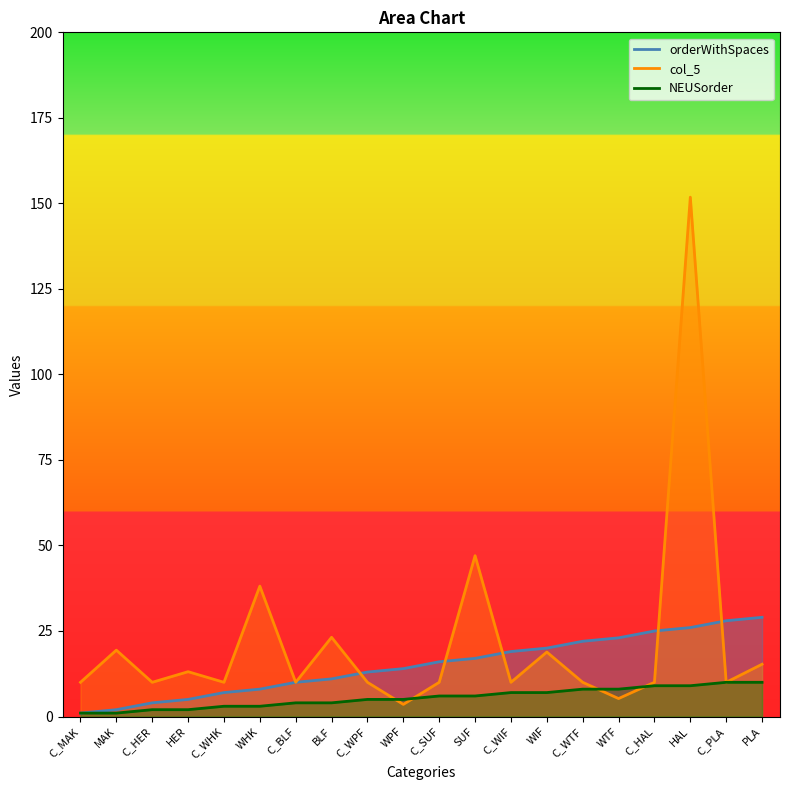

Which category has the highest value in the orderWithSpaces series?

PLA